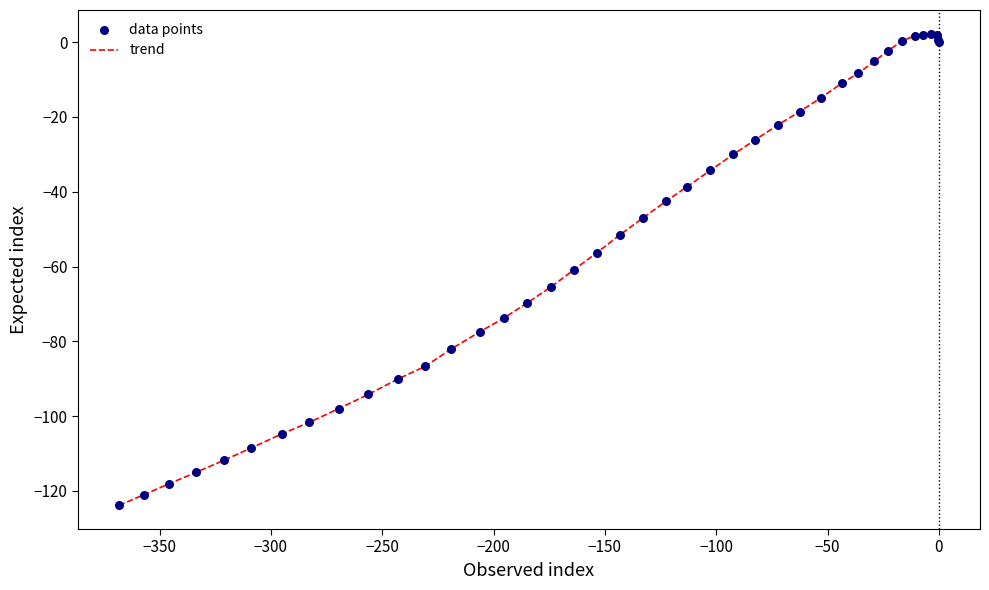

What is the difference between the maximum and minimum values?

126.2